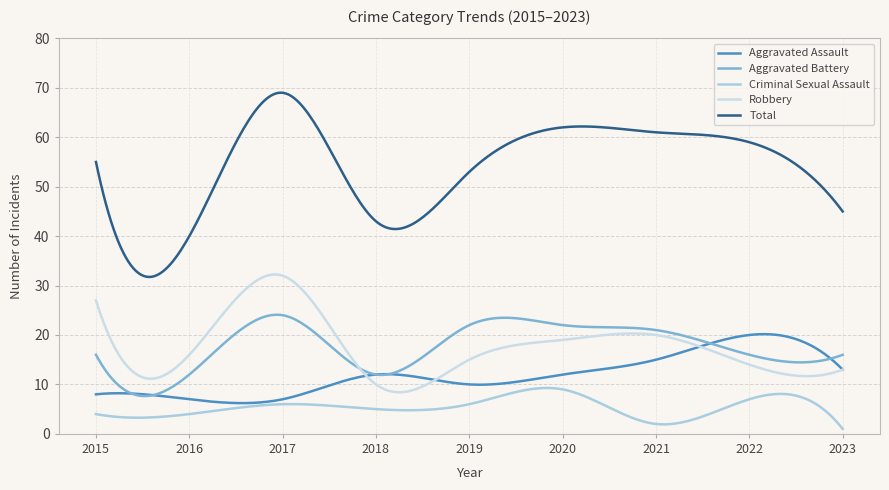

Is this an area chart (filled region under the line)?

No